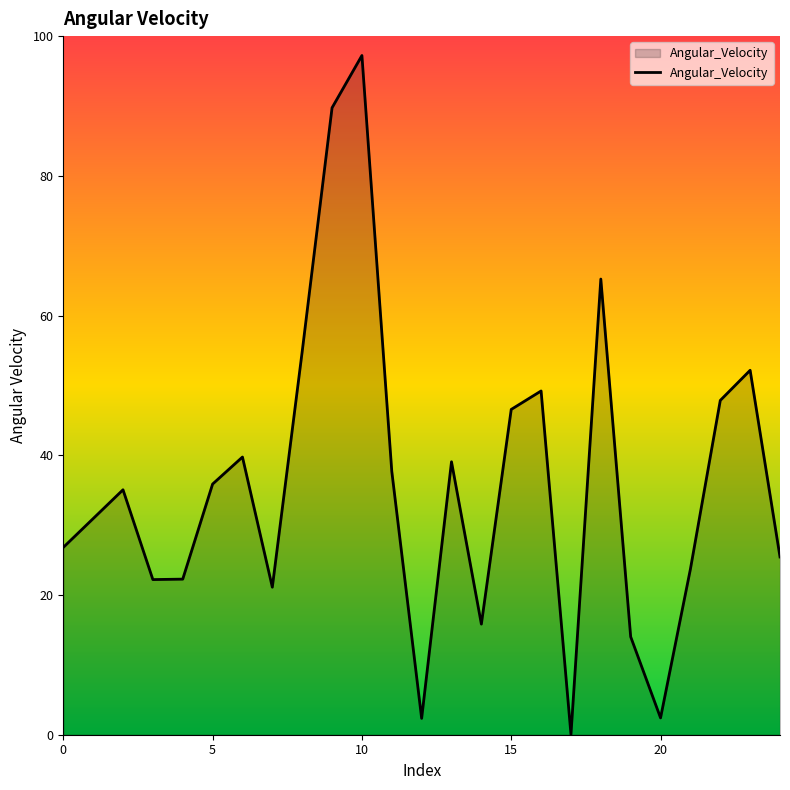

What is the difference between the maximum and minimum values?

97.2